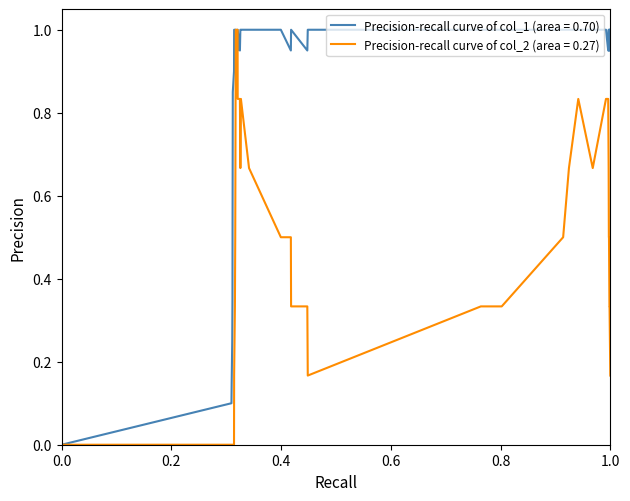

What is the maximum value for Precision-recall curve of col_1 (area = 0.70)?

1.0